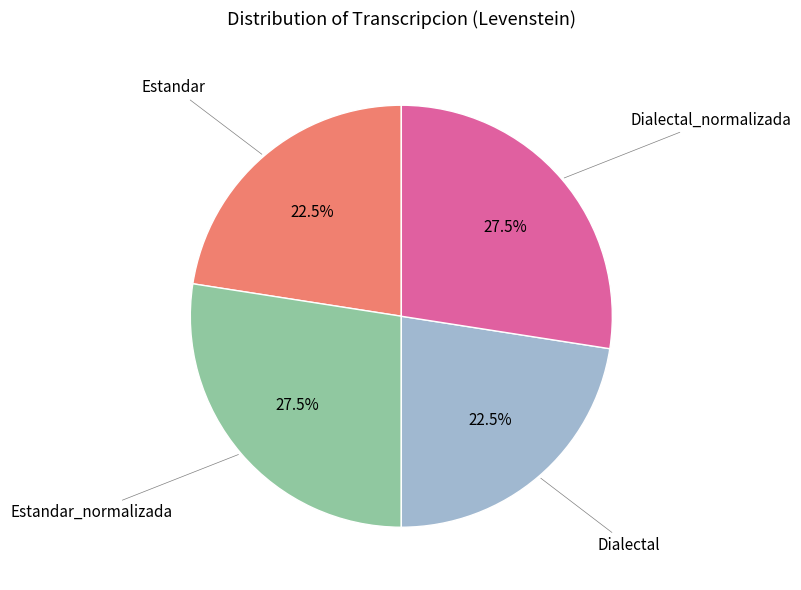

Is there any slice that represents more than half of the pie?

No